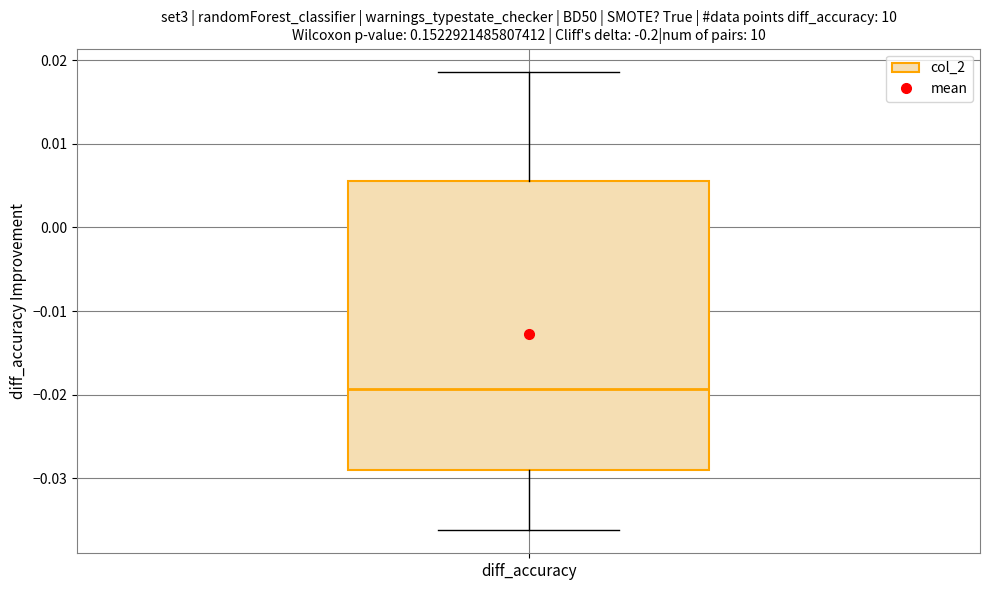

Where does the lower whisker of the box for diff_accuracy end on the y-axis? The values are not printed on the chart, so give them approximately, as read against the axis.

-0.036